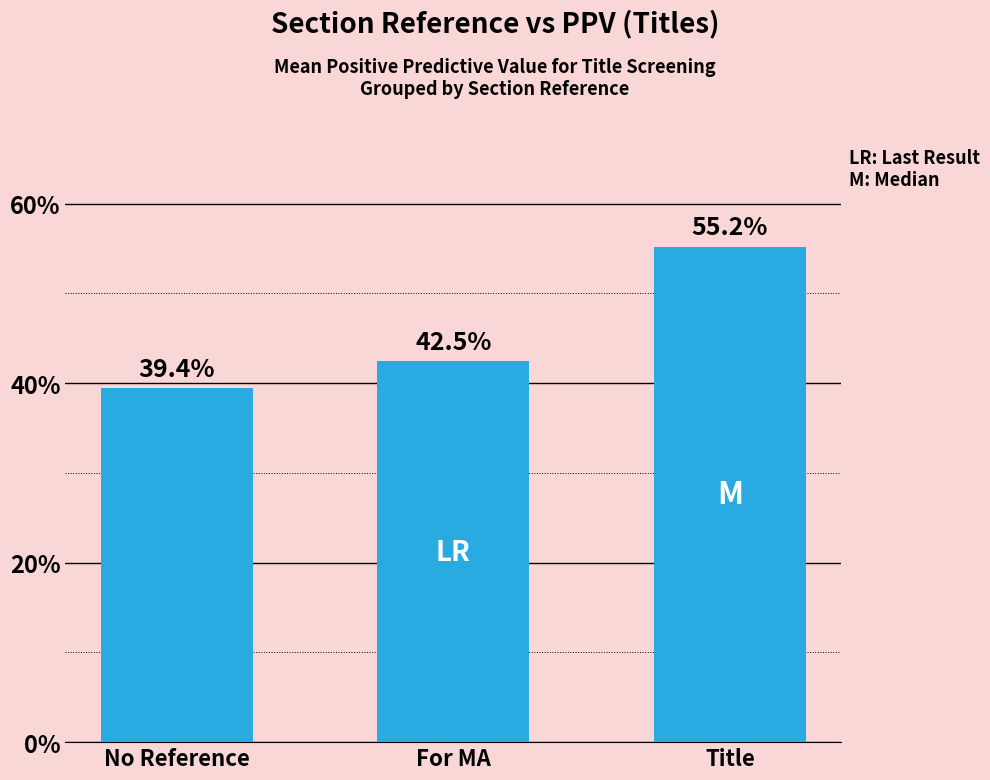

True or false: the data shows 0.4 at No Reference.

True